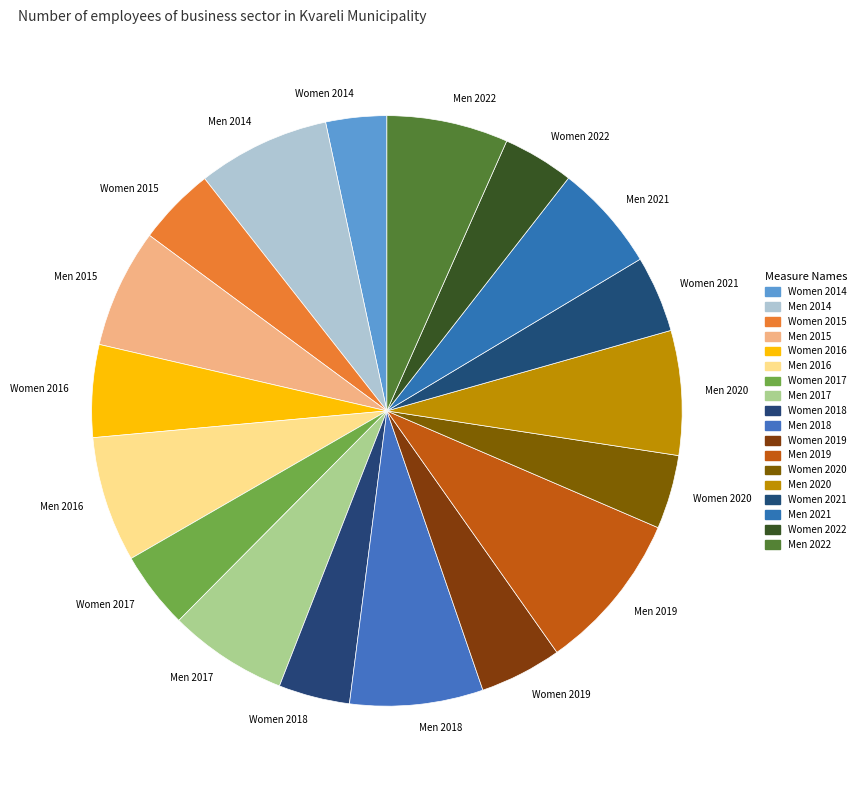

Is the sum of Men 2022 and Men 2015 greater than half?

No